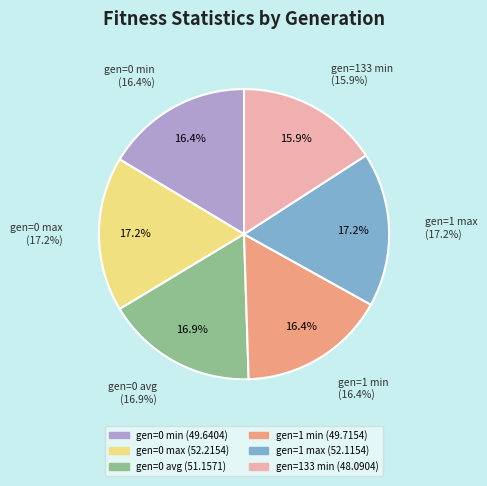

Is it true that gen=0 max is 31% of the pie?

False